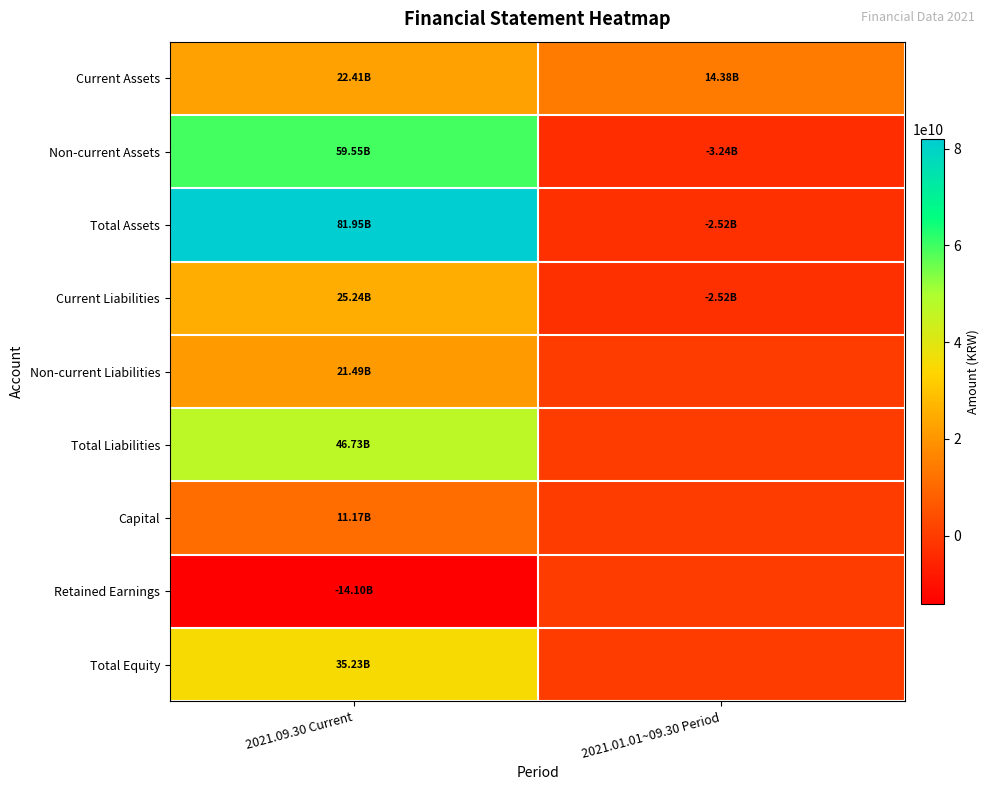

Reading left to right, list all the values displayed in this chart.

Current Assets: 2021.09.30 Current=22406596979	2021.01.01~09.30 Period=14380839090
Non-current Assets: 2021.09.30 Current=59545310035	2021.01.01~09.30 Period=-3236201187
Total Assets: 2021.09.30 Current=81951907014	2021.01.01~09.30 Period=-2521704752
Current Liabilities: 2021.09.30 Current=25237569997	2021.01.01~09.30 Period=-2521704752
Non-current Liabilities: 2021.09.30 Current=21487553145	2021.01.01~09.30 Period=0
Total Liabilities: 2021.09.30 Current=46725123142	2021.01.01~09.30 Period=0
Capital: 2021.09.30 Current=11168204500	2021.01.01~09.30 Period=0
Retained Earnings: 2021.09.30 Current=-14096316944	2021.01.01~09.30 Period=0
Total Equity: 2021.09.30 Current=35226783872	2021.01.01~09.30 Period=0